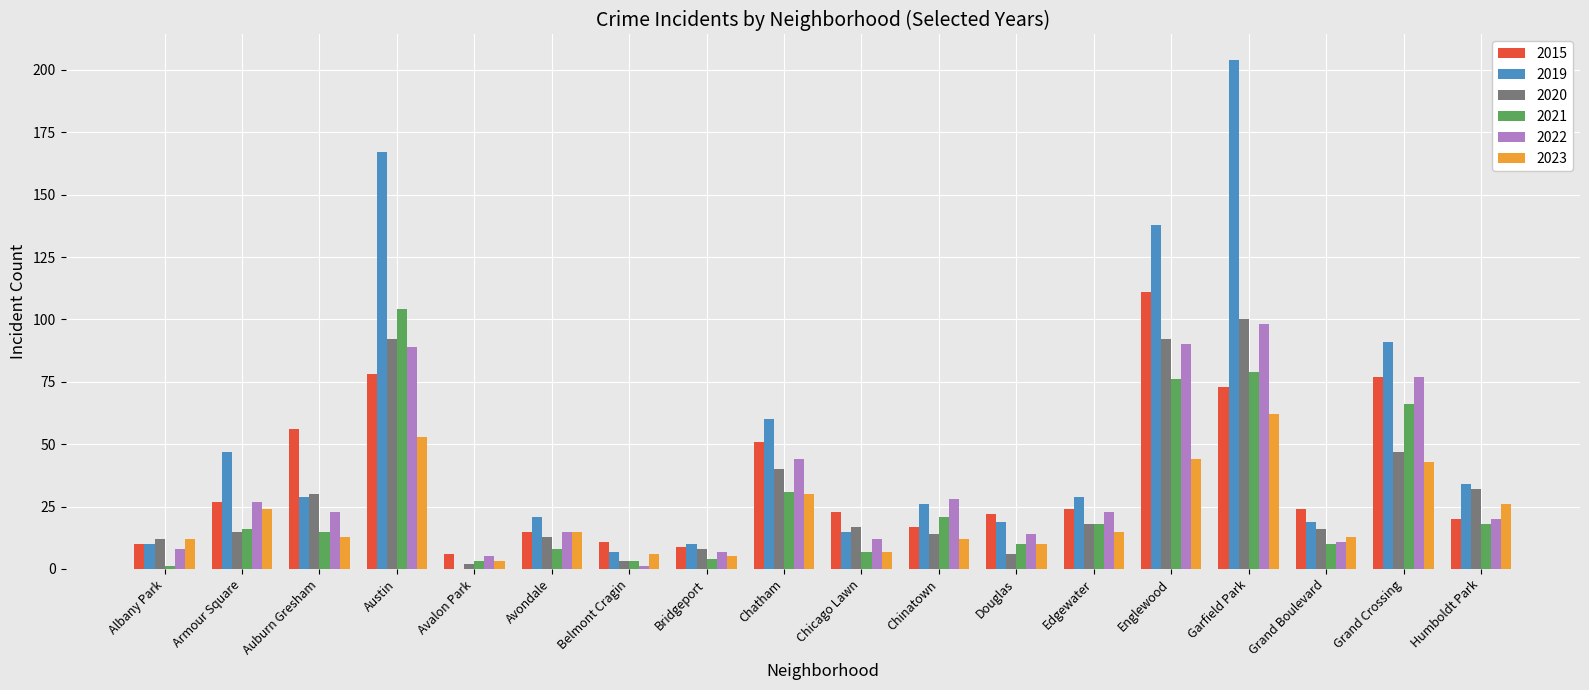

What is the sum of the 2021 values at Chicago Lawn and Englewood?

83